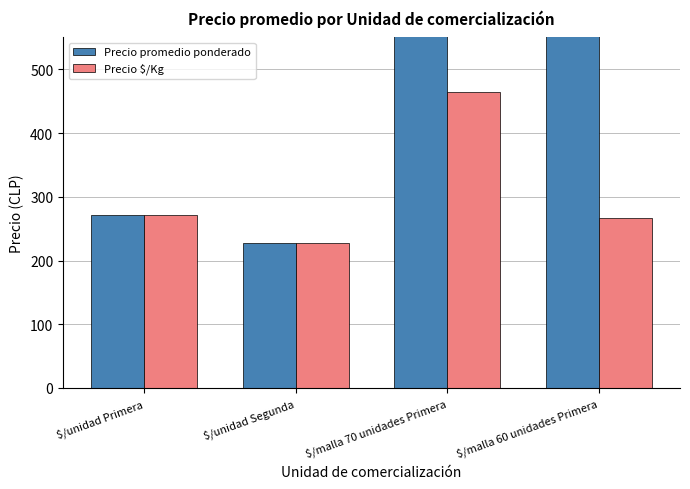

Reading right to left, transcribe all the data shown in this chart.

Precio promedio ponderado: 15750.0	36833.3	228.2	272.0
Precio $/Kg: 266.5	464.0	228.2	272.0